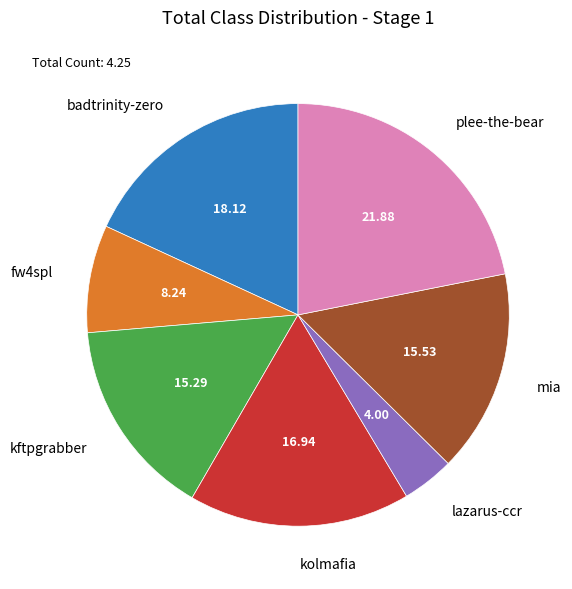

Which slice is the largest?

plee-the-bear